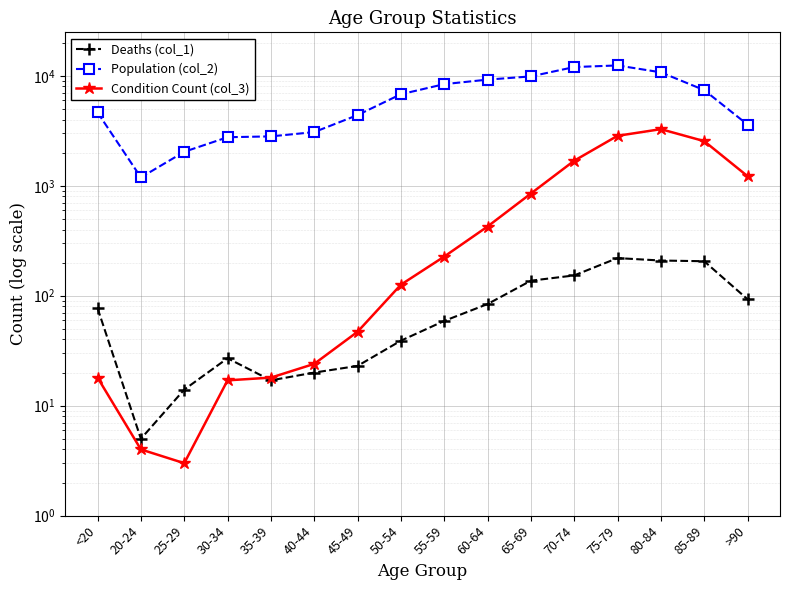

Rank the series by their maximum value, from lowest to highest.

Deaths (col_1), Condition Count (col_3), Population (col_2)